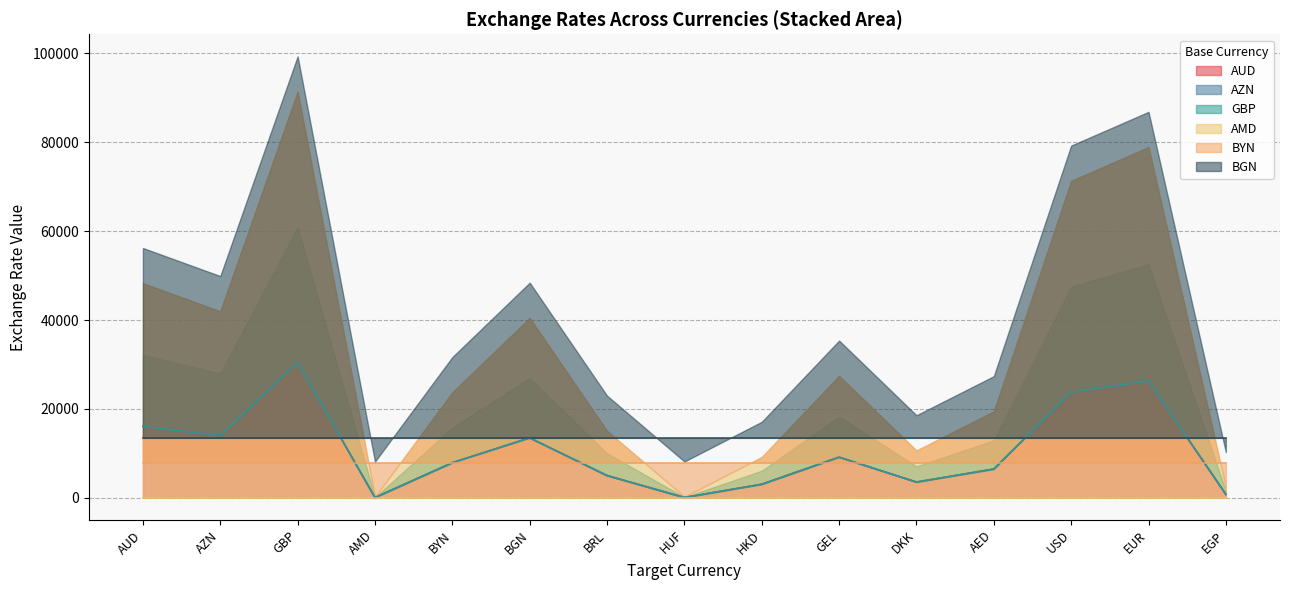

Is it true that GBP equals 23760.0 at USD?

True